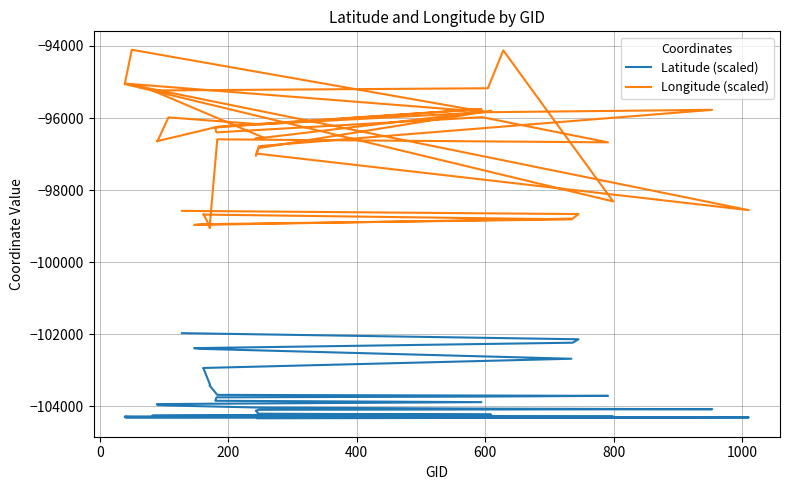

Is the value of Longitude (scaled) at 39 greater than the value of Latitude (scaled) at −200?

Yes